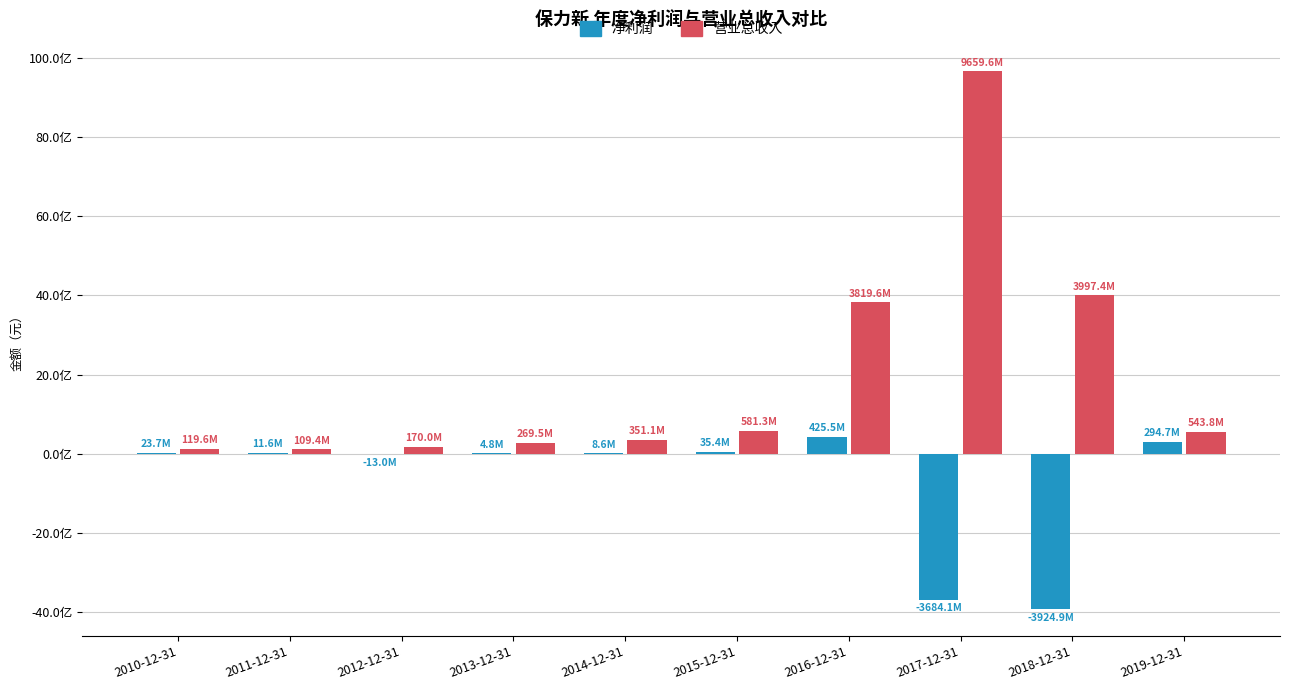

What is the smallest value displayed?

-3924895211.6